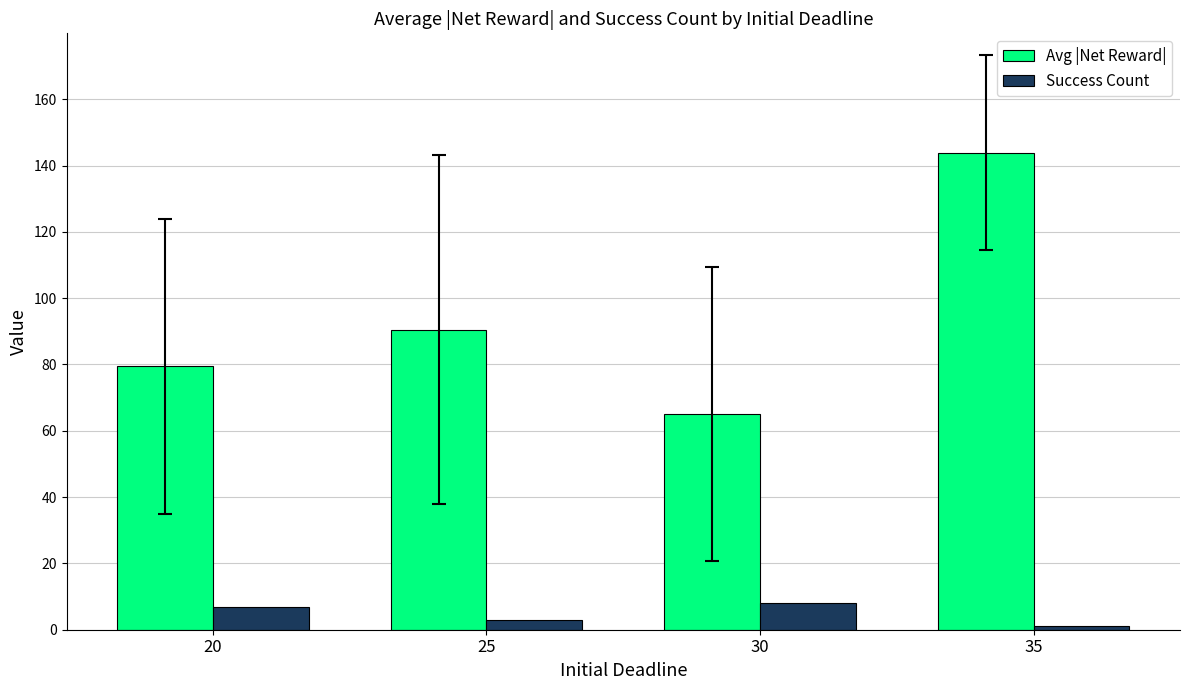

What is the value of the Avg |Net Reward| bar at the 4th from the left?

143.9